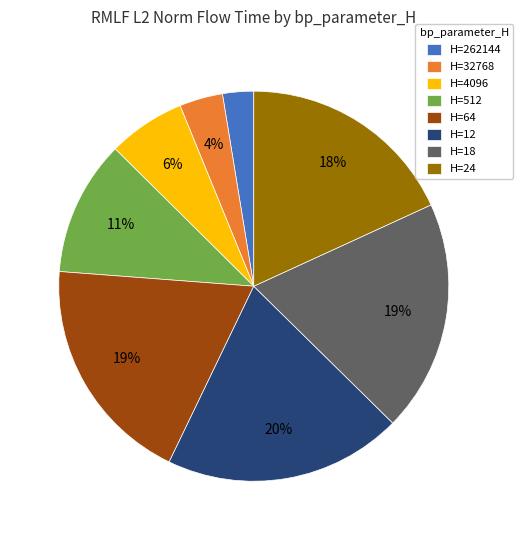

Is H=18 the majority of the pie?

No